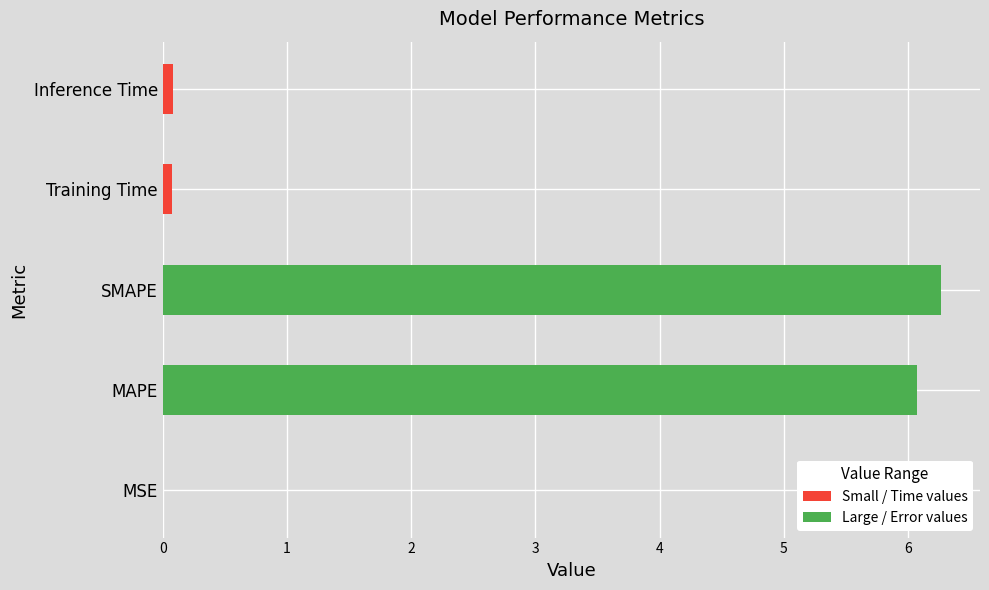

At which label is the value closest to 3?

Inference Time